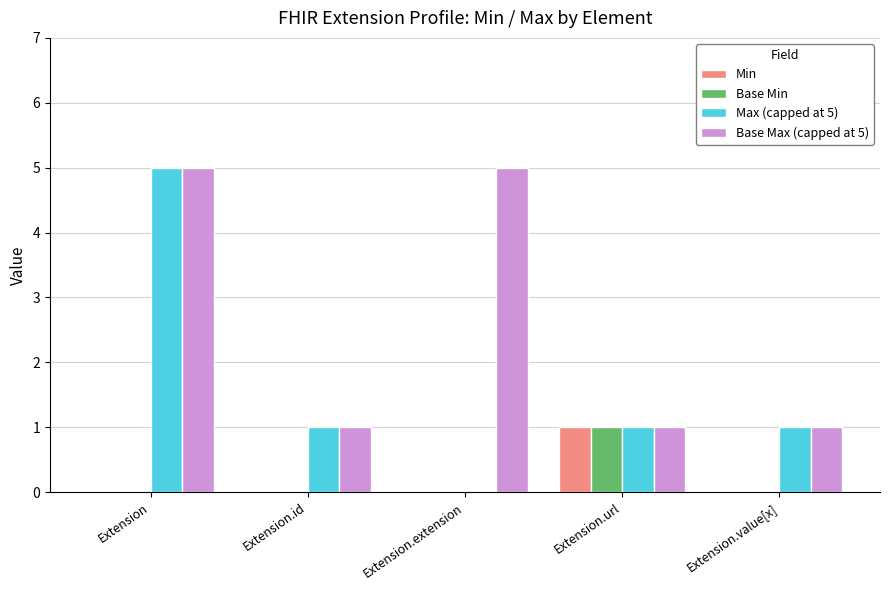

How many categories are shown in the chart?

5